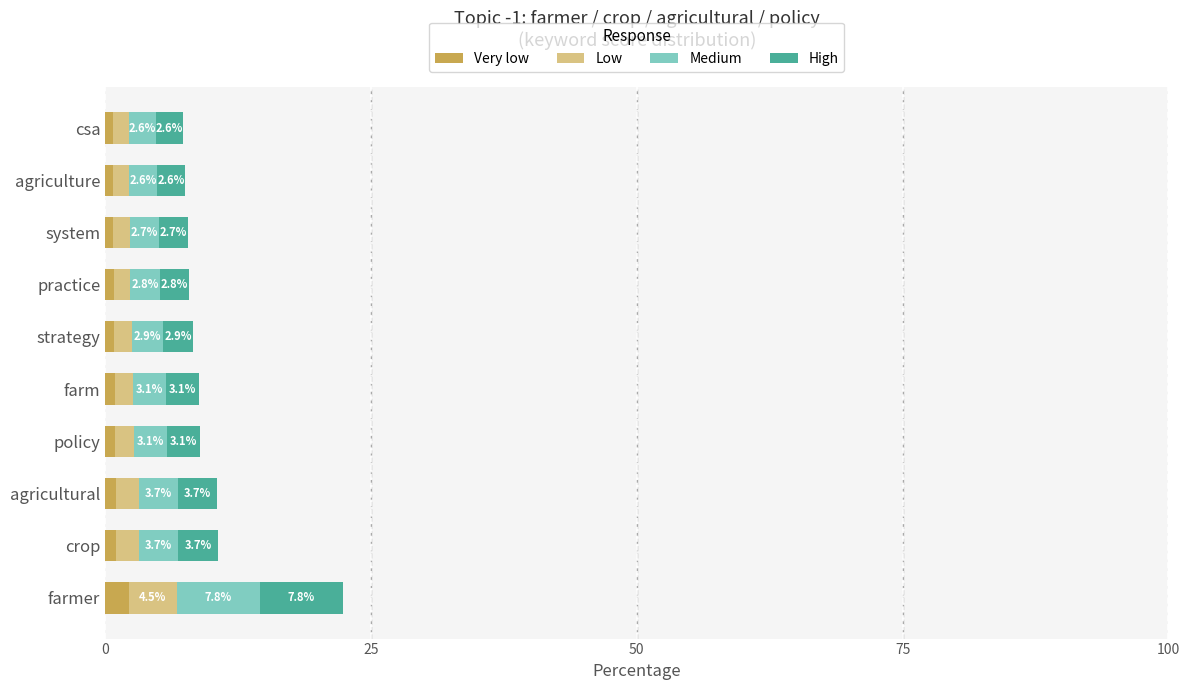

At which category is the sum across all series the highest?

farmer